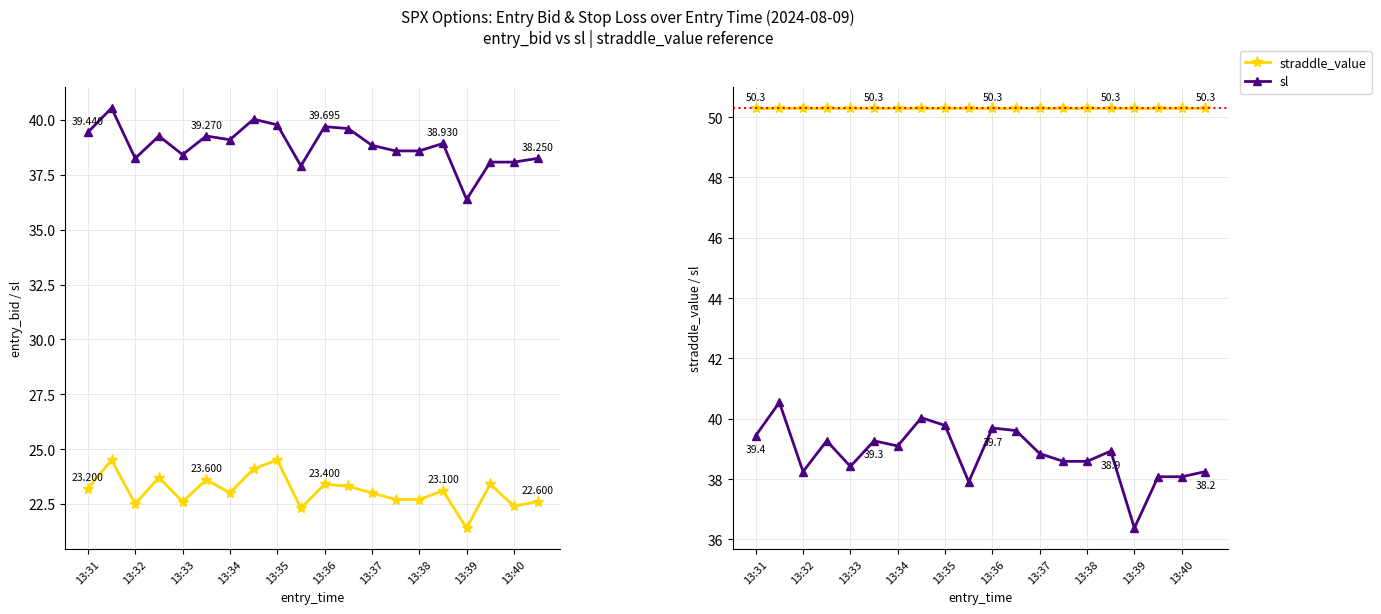

Between 13:31 and 13:40, which series saw the biggest shift?

sl